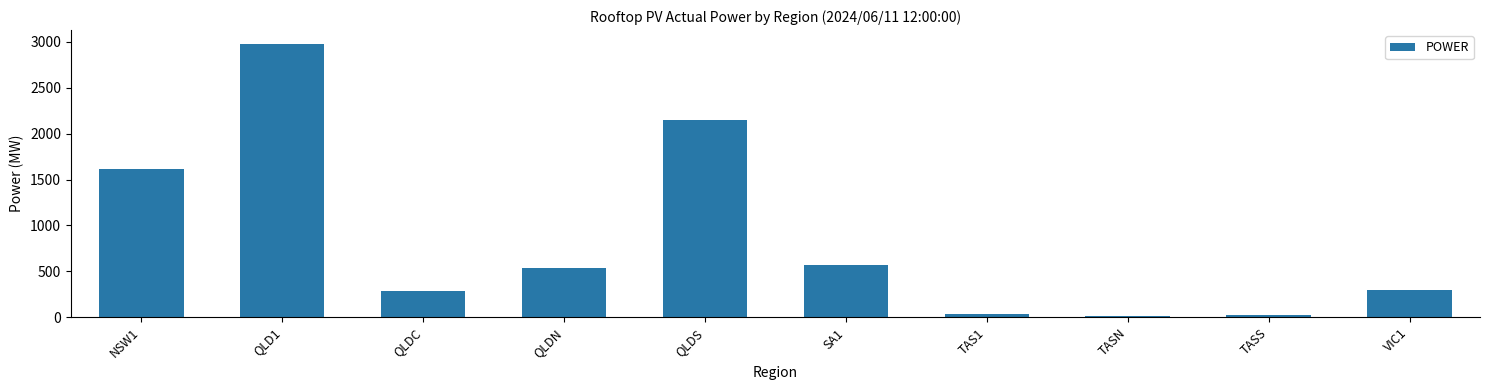

The chart shows a value of 192.2 at QLDC. True or false?

False